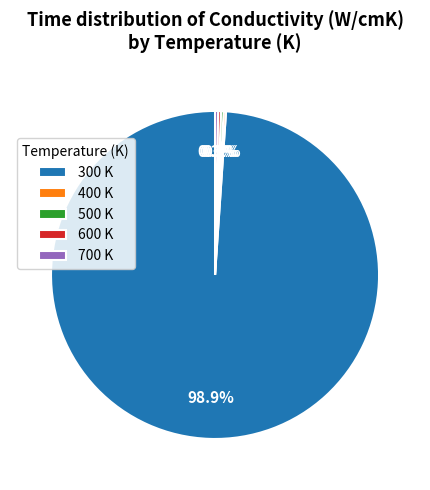

Do 300 K and 700 K together represent more than half of the pie?

Yes